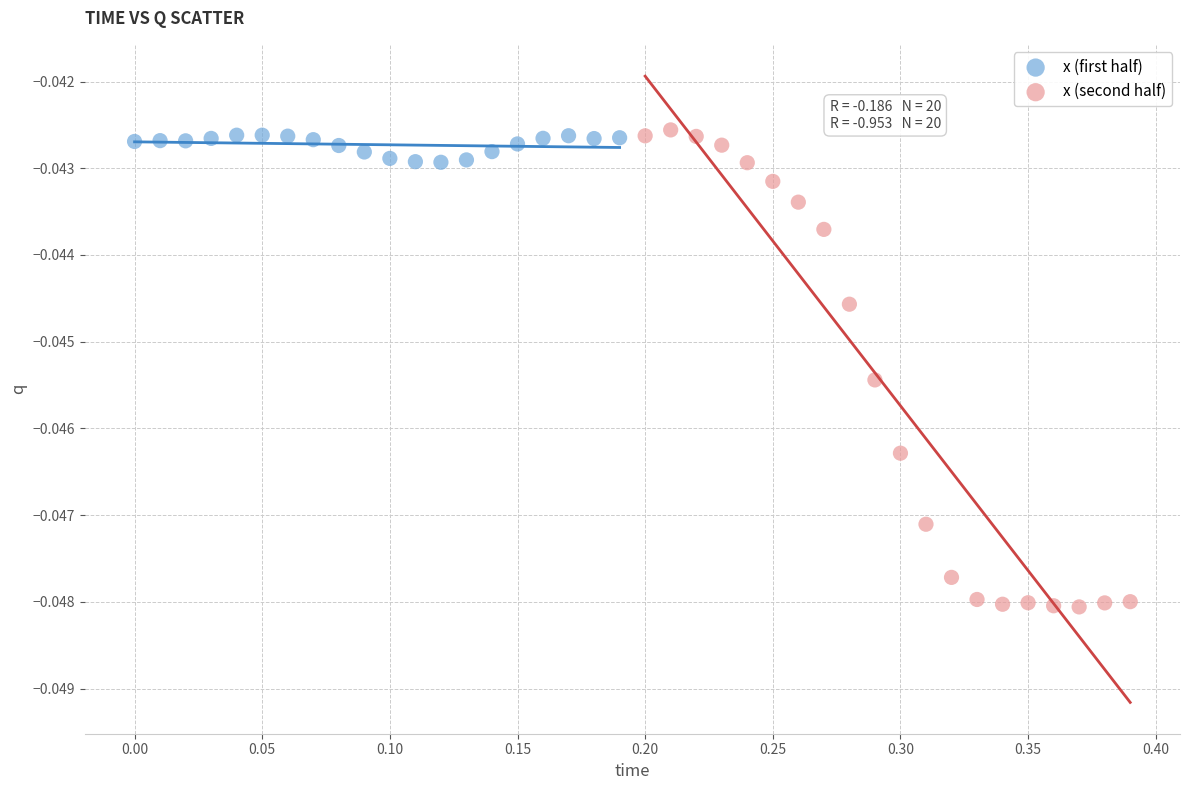

Which series has the largest Y range (max minus min)?

x (second half)